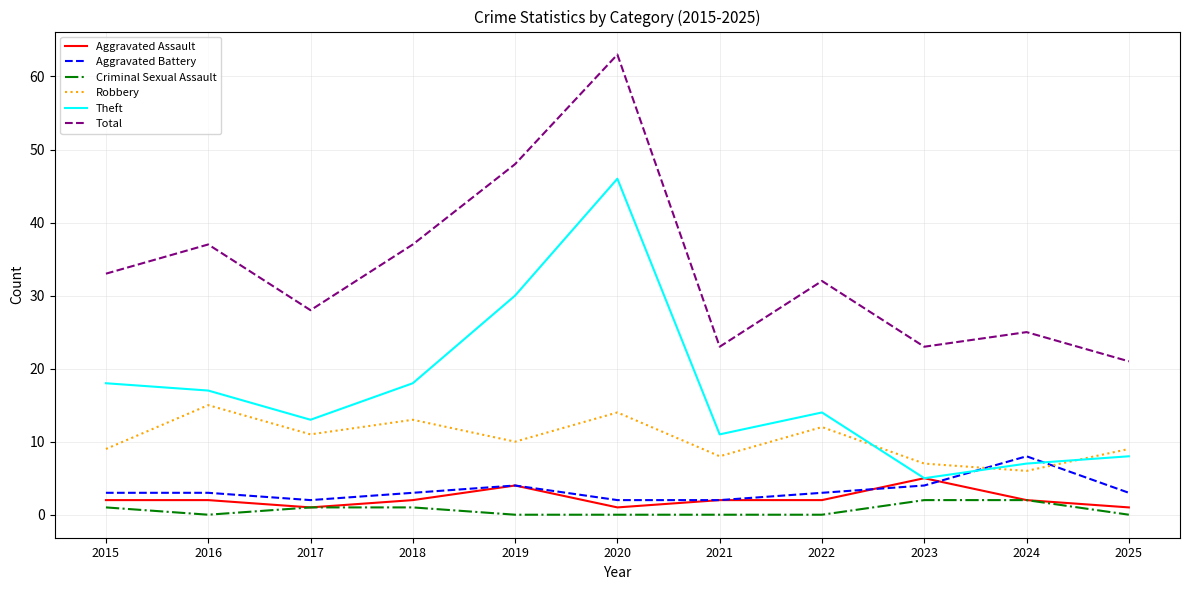

Reading left to right, list all the values displayed in this chart.

Aggravated Assault: 2015=2	2016=2	2017=1	2018=2	2019=4	2020=1	2021=2	2022=2	2023=5	2024=2	2025=1
Aggravated Battery: 2015=3	2016=3	2017=2	2018=3	2019=4	2020=2	2021=2	2022=3	2023=4	2024=8	2025=3
Criminal Sexual Assault: 2015=1	2016=0	2017=1	2018=1	2019=0	2020=0	2021=0	2022=0	2023=2	2024=2	2025=0
Robbery: 2015=9	2016=15	2017=11	2018=13	2019=10	2020=14	2021=8	2022=12	2023=7	2024=6	2025=9
Theft: 2015=18	2016=17	2017=13	2018=18	2019=30	2020=46	2021=11	2022=14	2023=5	2024=7	2025=8
Total: 2015=33	2016=37	2017=28	2018=37	2019=48	2020=63	2021=23	2022=32	2023=23	2024=25	2025=21